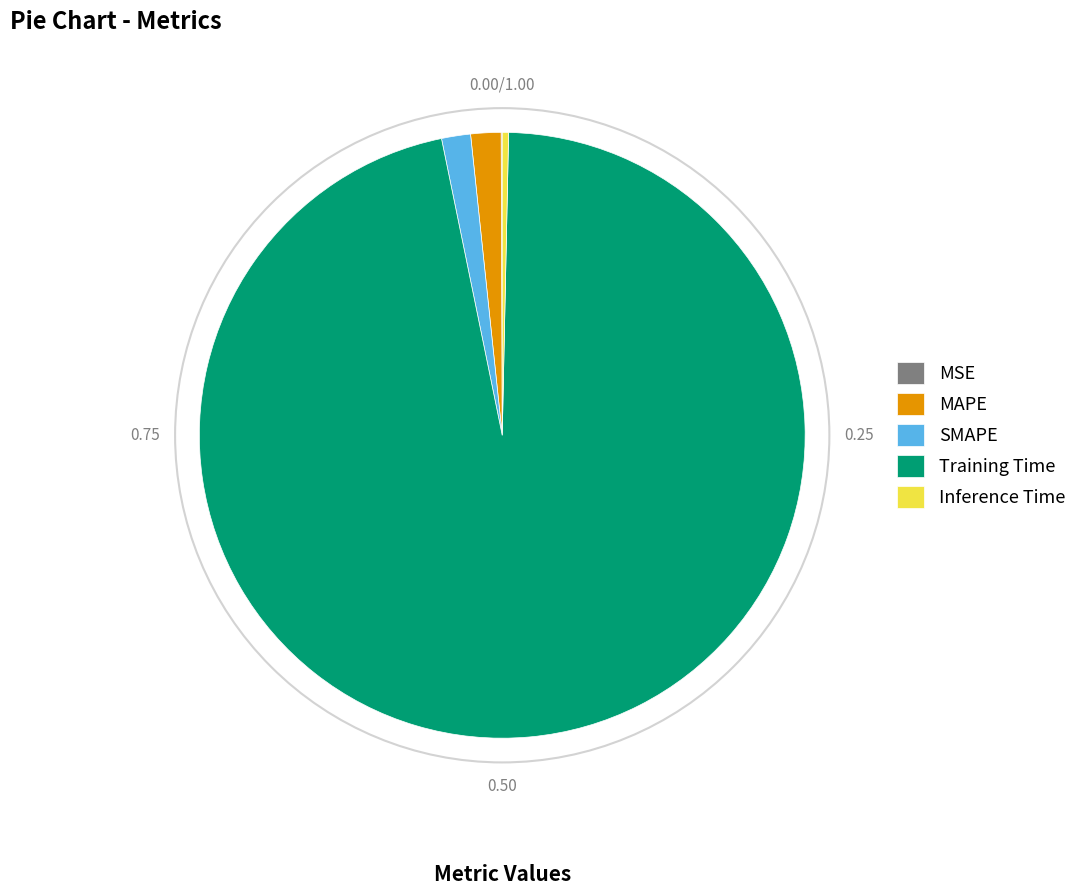

Does Inference Time account for over 50% of the chart?

No